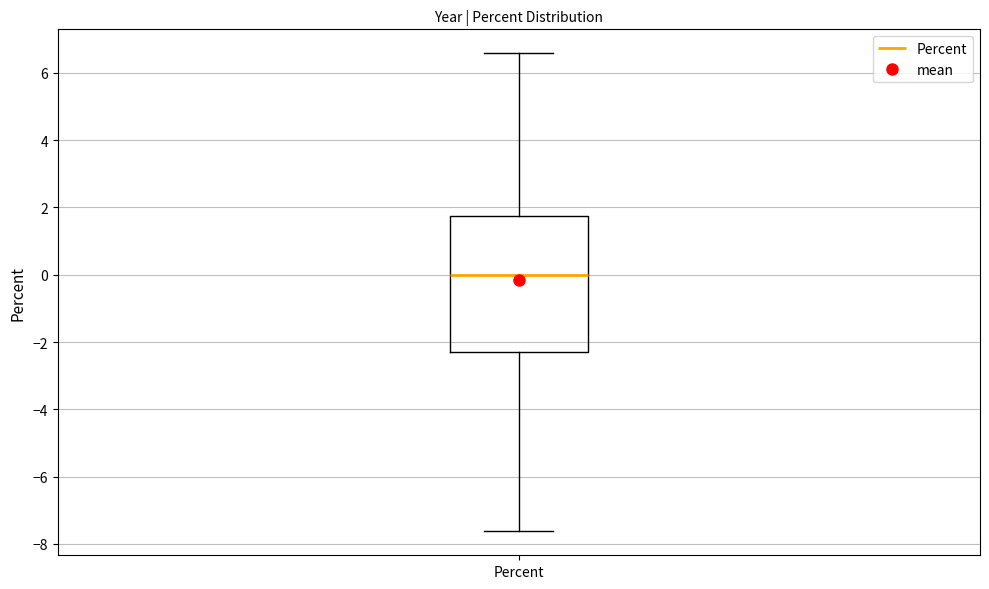

Read this box plot against the y-axis: the position of the median line, the range covered by the box, and the ends of both whiskers. The values are not printed on the chart, so give them approximately, as read against the axis.

median 0.0, box -2.4 to 1.8, whiskers -7.6 to 6.6